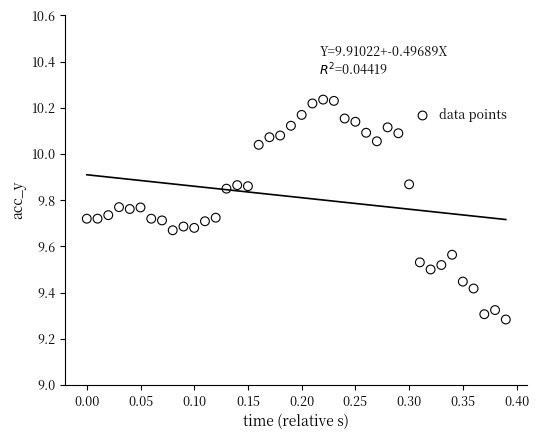

What is the range of X values (max minus min)?

0.4